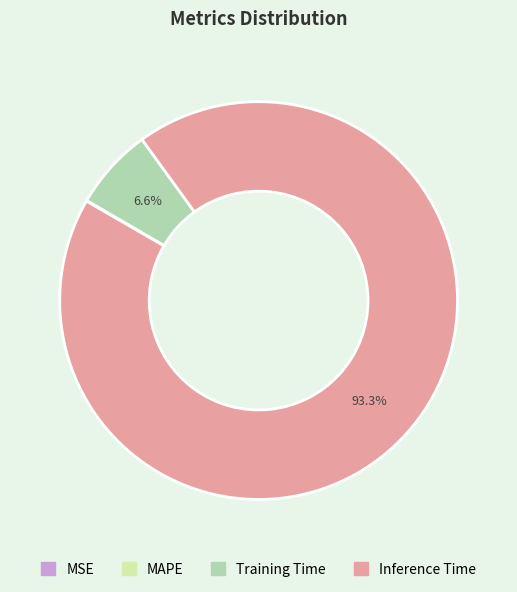

To the nearest percent, what is the difference between the largest and smallest slice percentages?

93%